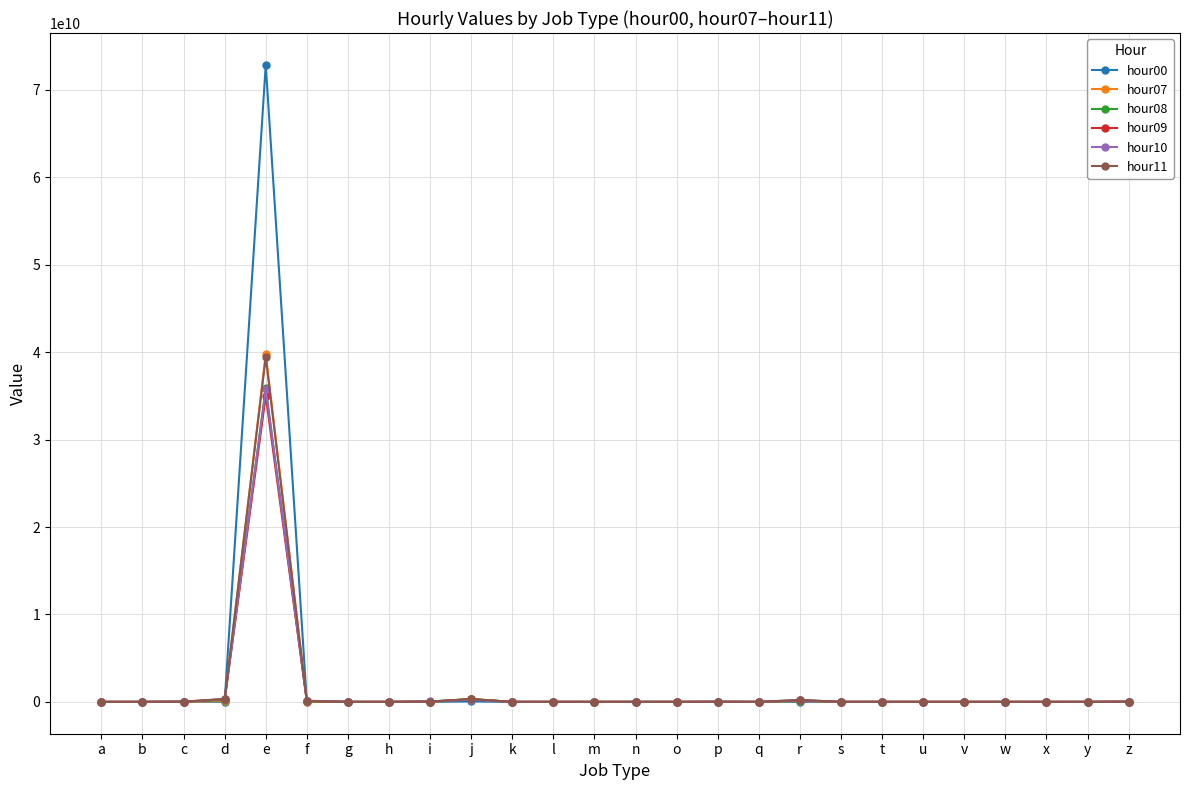

Is it true that hour11 equals 18115627 at z?

True